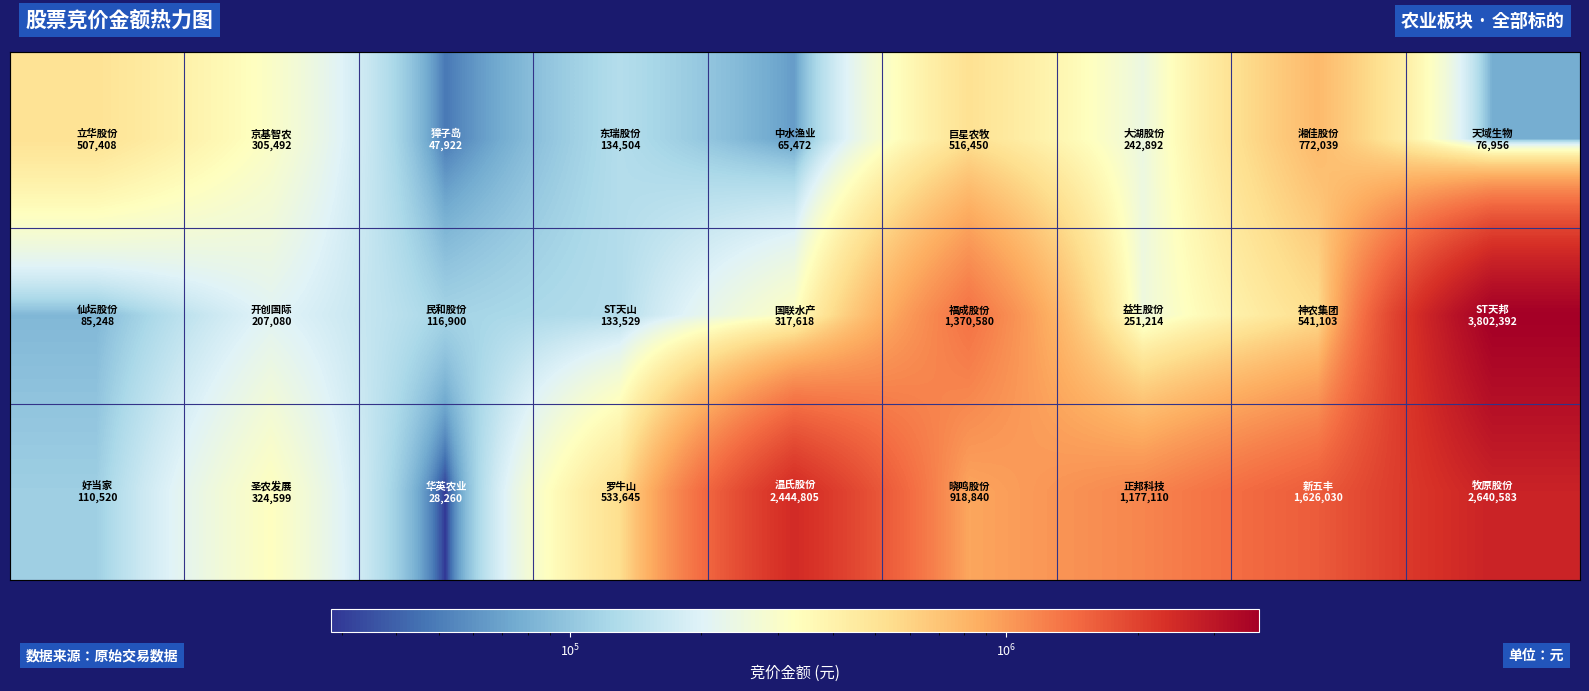

At how many categories does at least one series exceed 2414257?

2